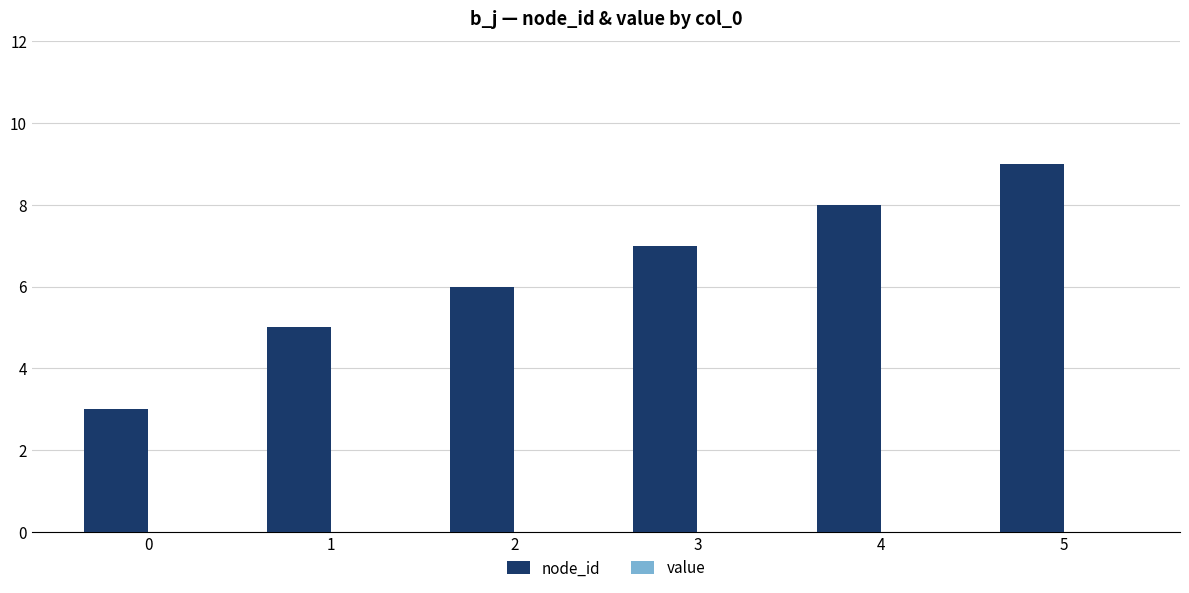

Rank the categories by value from highest to lowest.

5, 4, 3, 2, 1, 0